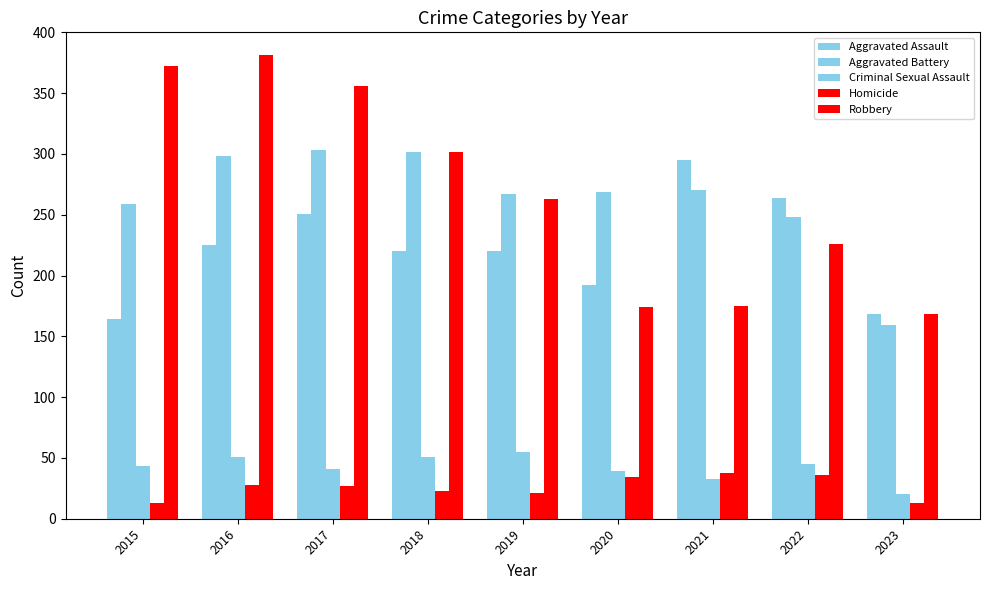

Does the chart contain stacked bars?

No